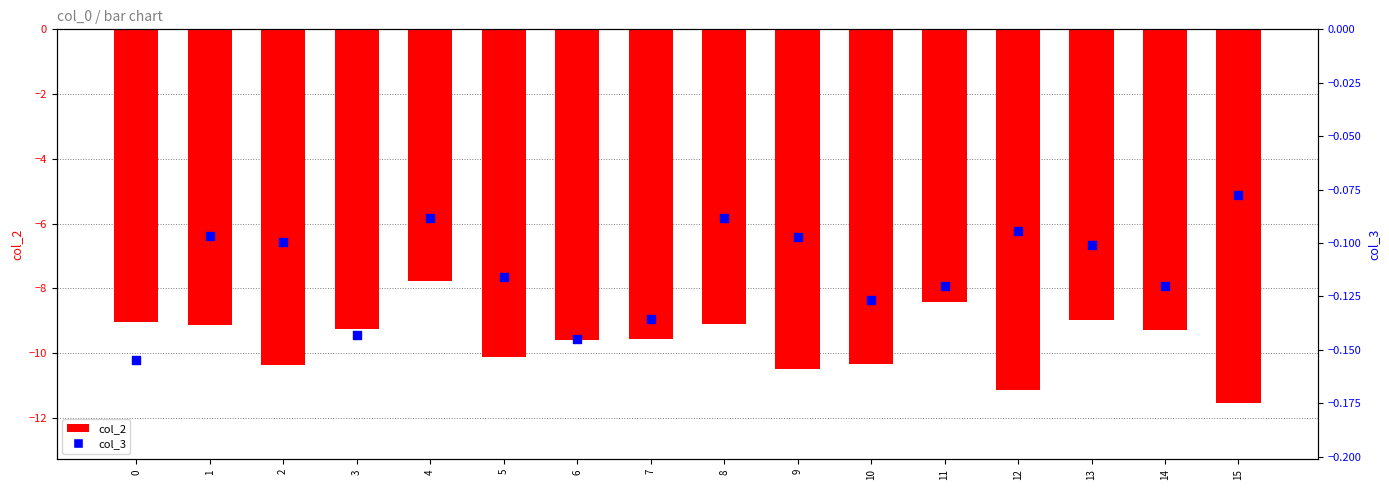

At which category is the sum across all series the highest?

4